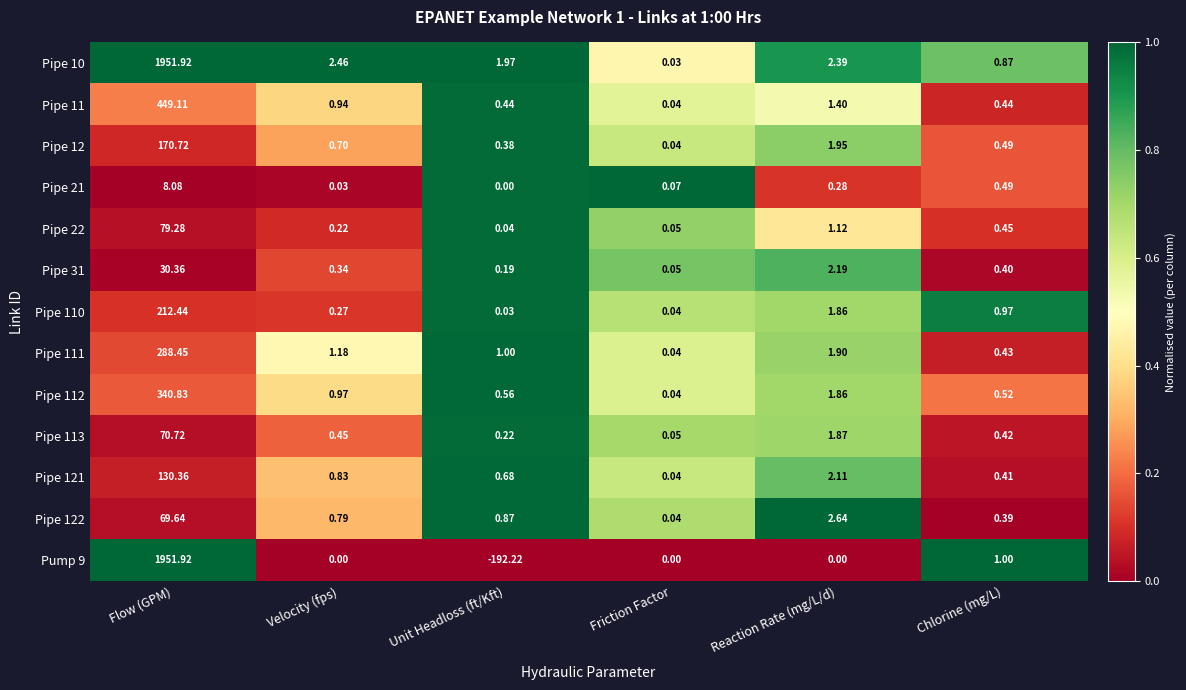

At which label does Pipe 111 first exceed 1?

Flow (GPM)